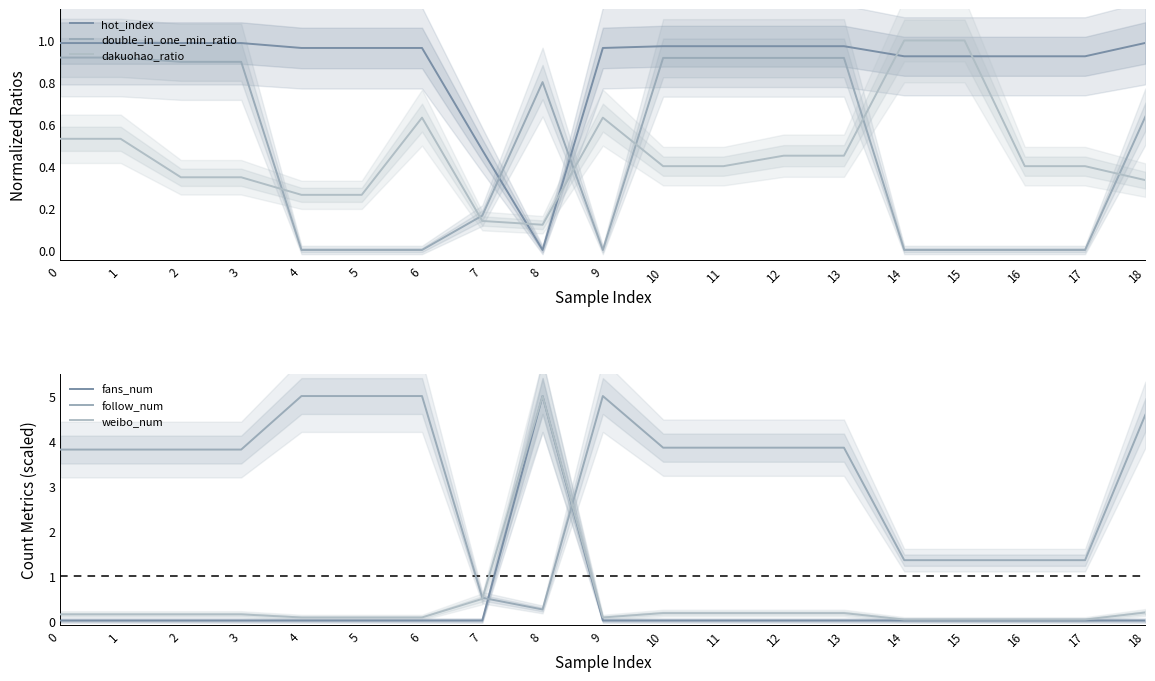

Between 1 and 9, which is larger?

1